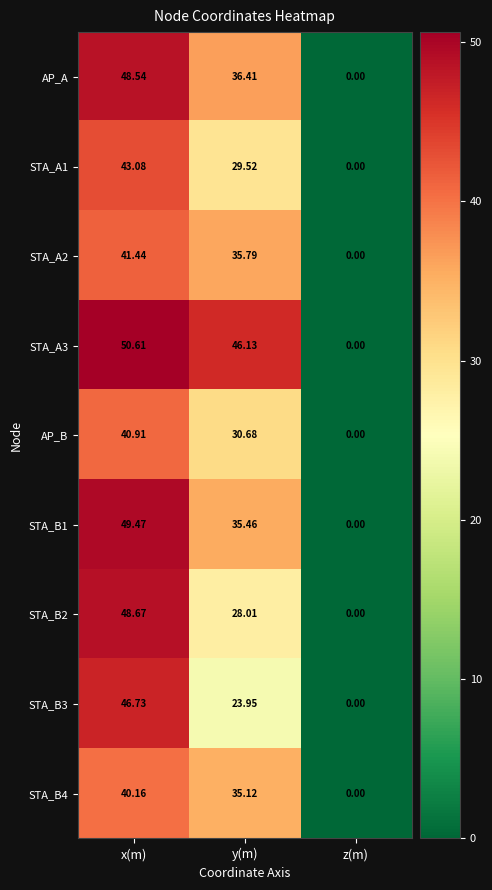

Is the value of STA_A3 at y(m) greater than the value of STA_A2 at x(m)?

Yes